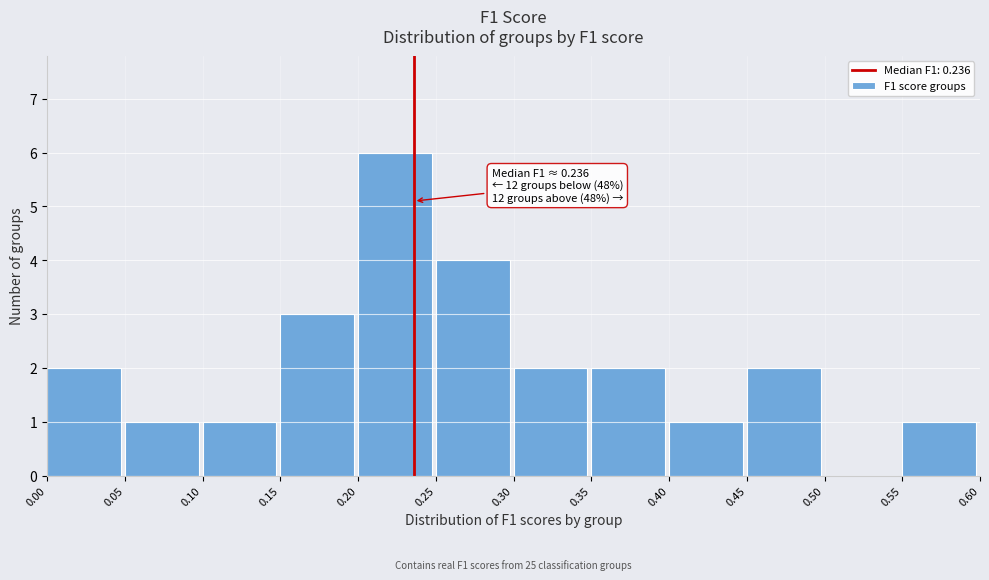

Over which range of the x-axis is the bar tallest?

0.20 to 0.25